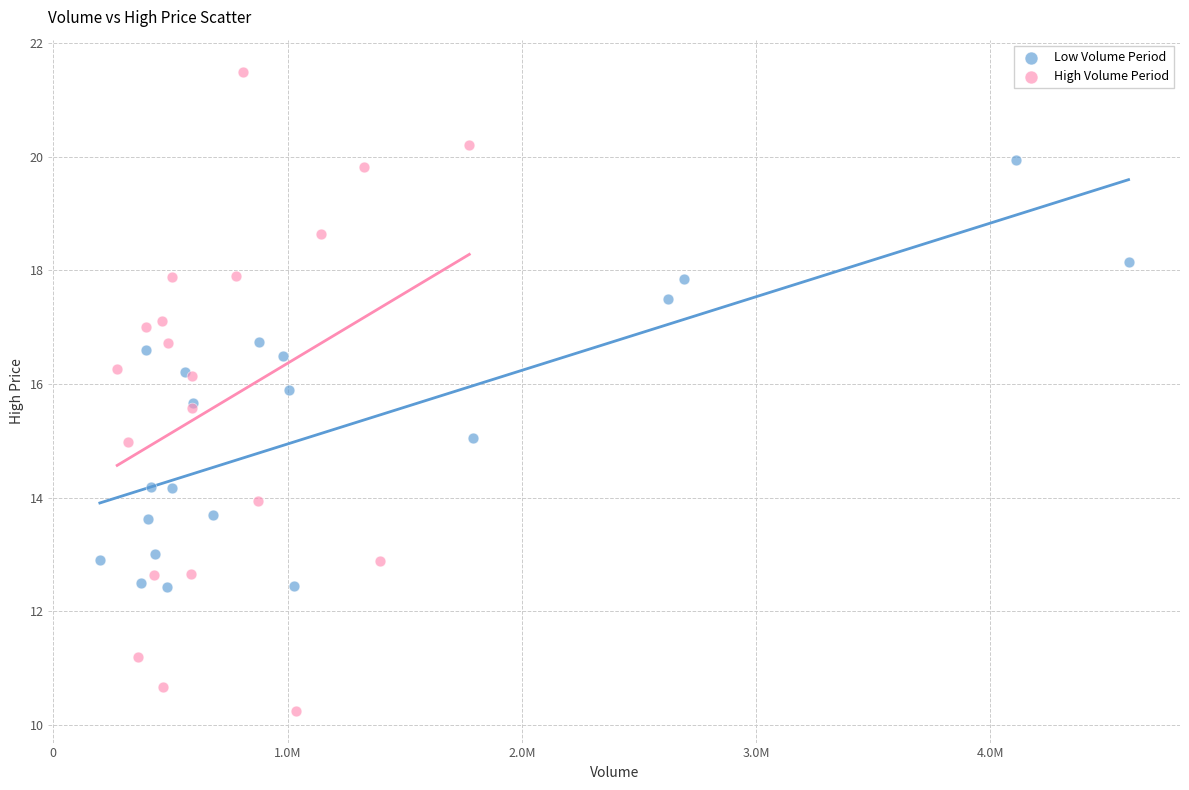

What are all the series names shown in the legend?

Low Volume Period, High Volume Period